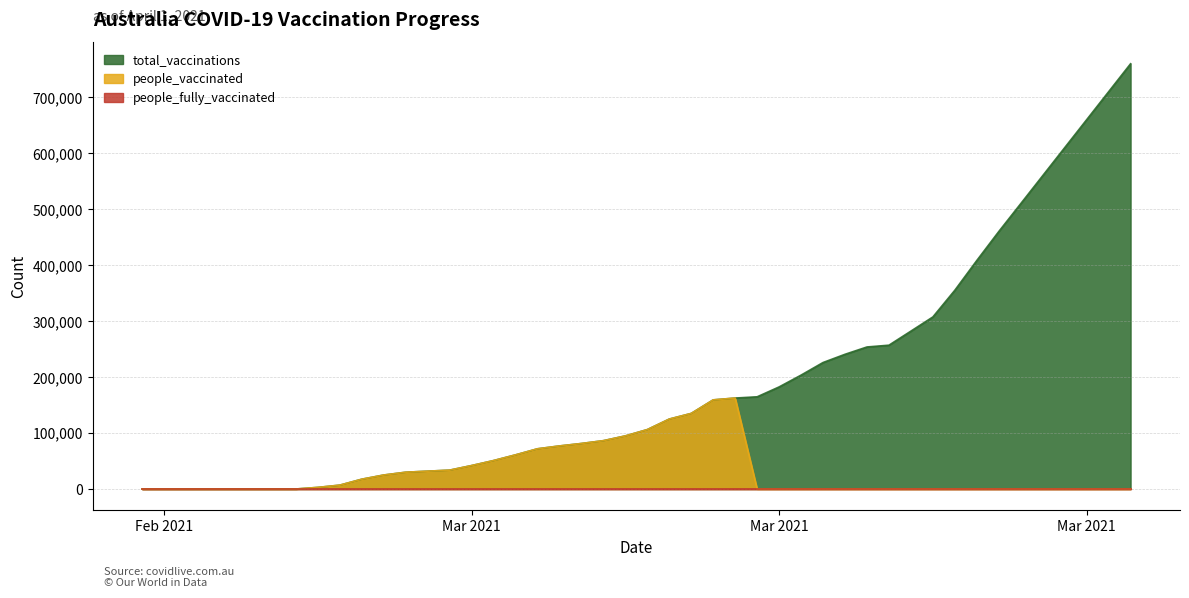

True or false: total_vaccinations has more than 2 interior local peaks.

False